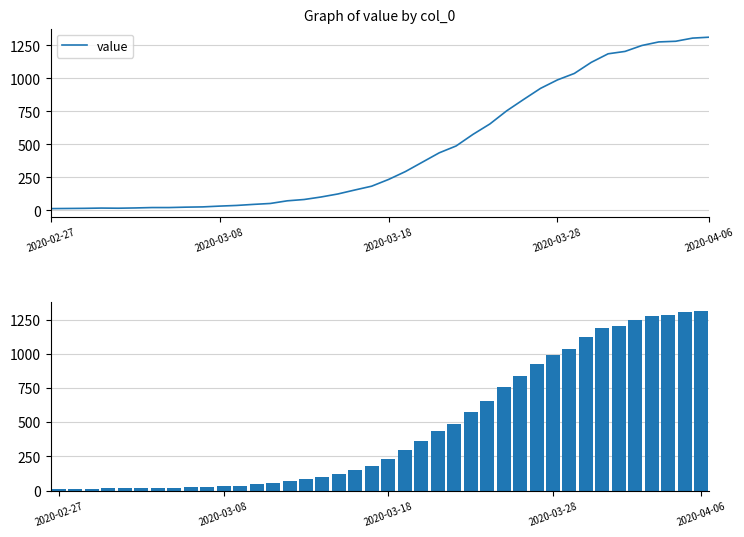

How many bars are there in total?

40